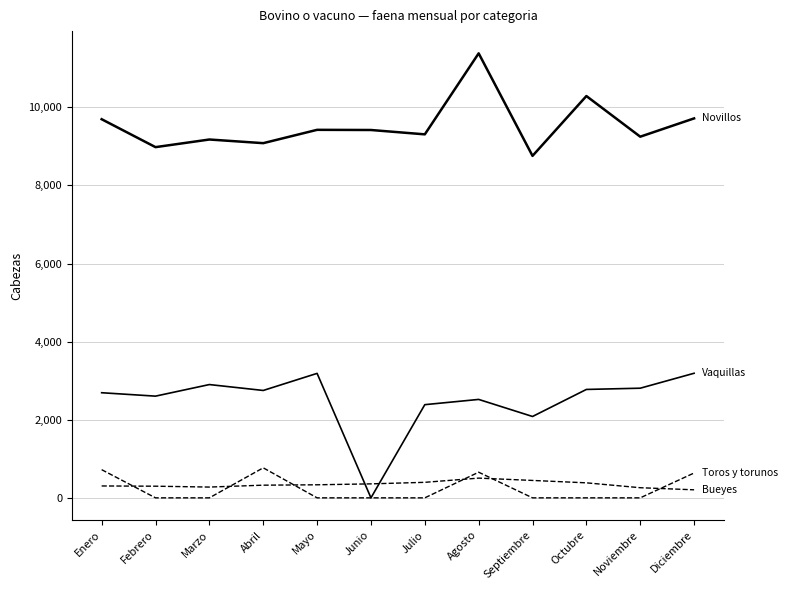

Which category has the lowest value across all series?

Junio